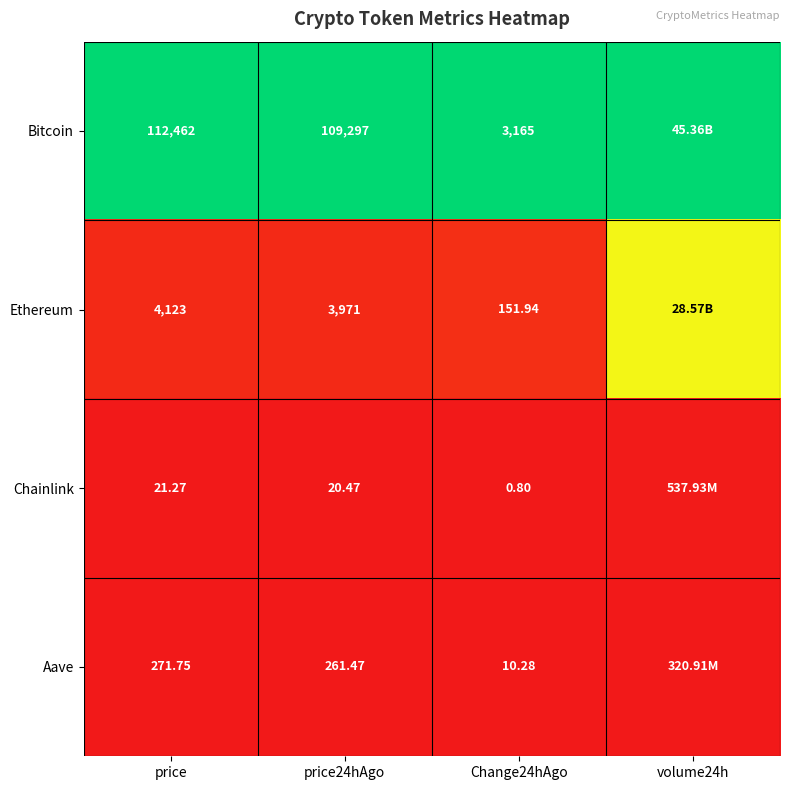

At which category is the sum across all series the highest?

volume24h